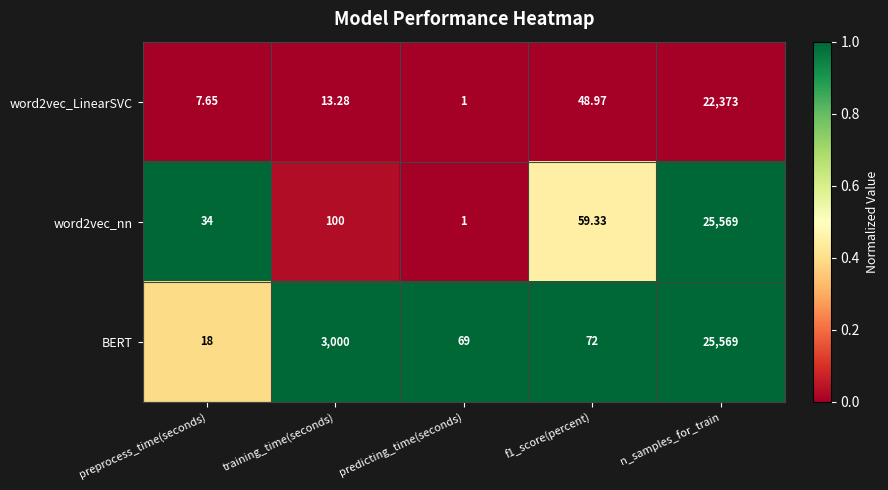

Where does the BERT series first go above 72?

training_time(seconds)